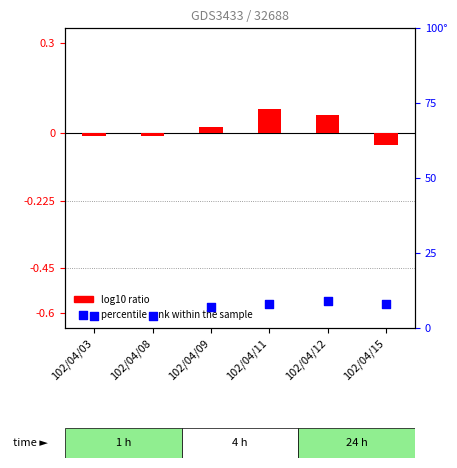

Is the value of log10 ratio at 102/04/09 greater than the value of percentile rank within the sample at 102/04/03?

No